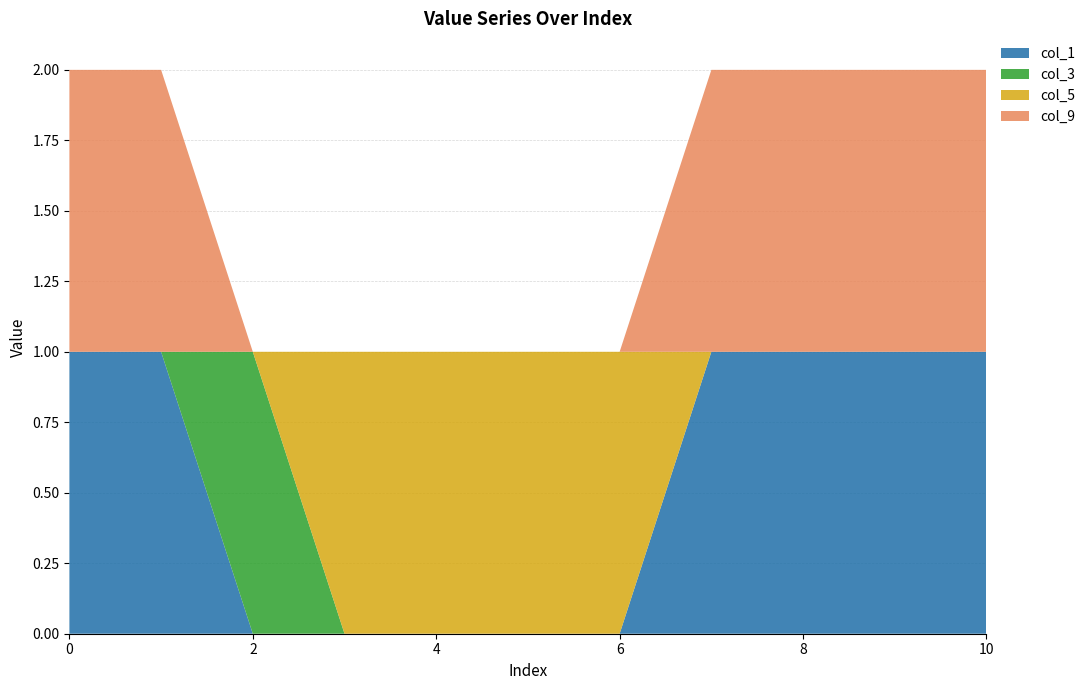

Reading left to right, what are all the values shown in this chart?

col_1: 0=1	1=1	2=0	3=0	4=0	5=0	6=0	7=1	8=1	9=1	10=1
col_3: 0=0	1=0	2=1	3=0	4=0	5=0	6=0	7=0	8=0	9=0	10=0
col_5: 0=0	1=0	2=0	3=1	4=1	5=1	6=1	7=0	8=0	9=0	10=0
col_9: 0=1	1=1	2=0	3=0	4=0	5=0	6=0	7=1	8=1	9=1	10=1